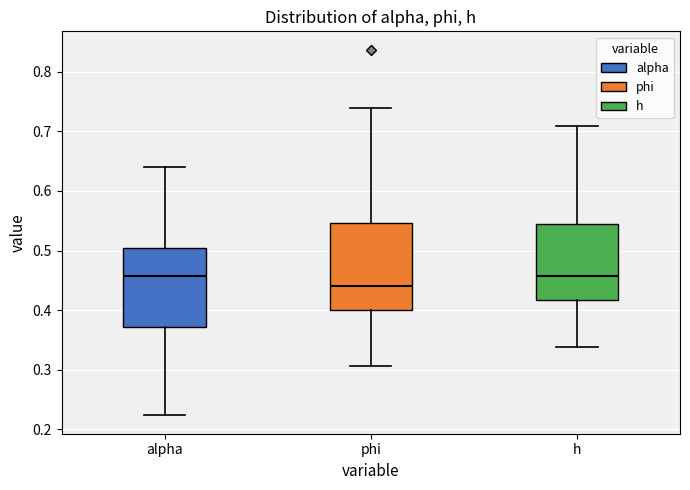

Where is the upper edge of the box for phi on the y-axis? The values are not printed on the chart, so give them approximately, as read against the axis.

0.55